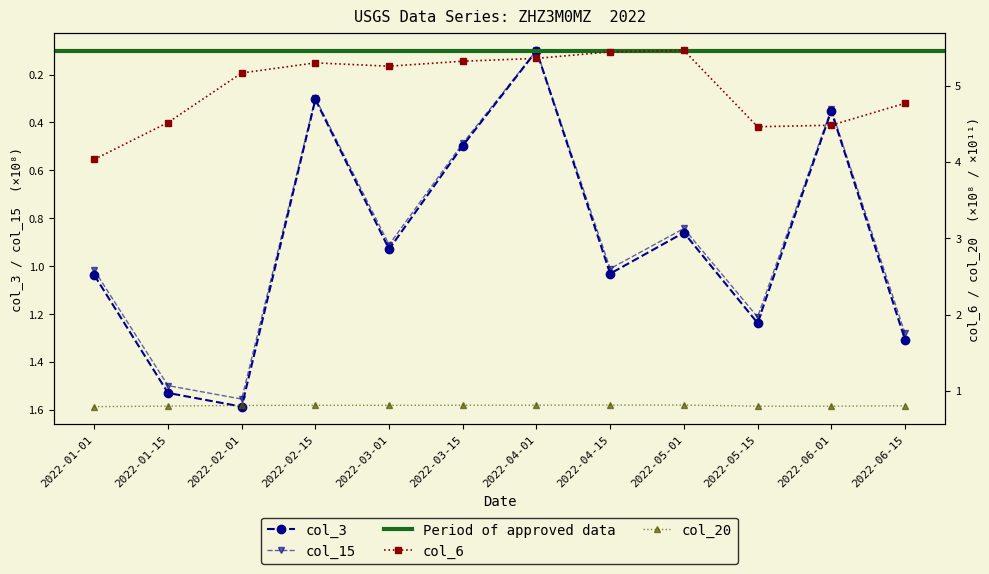

What is the total value across all series at 2022-04-15?

8.3